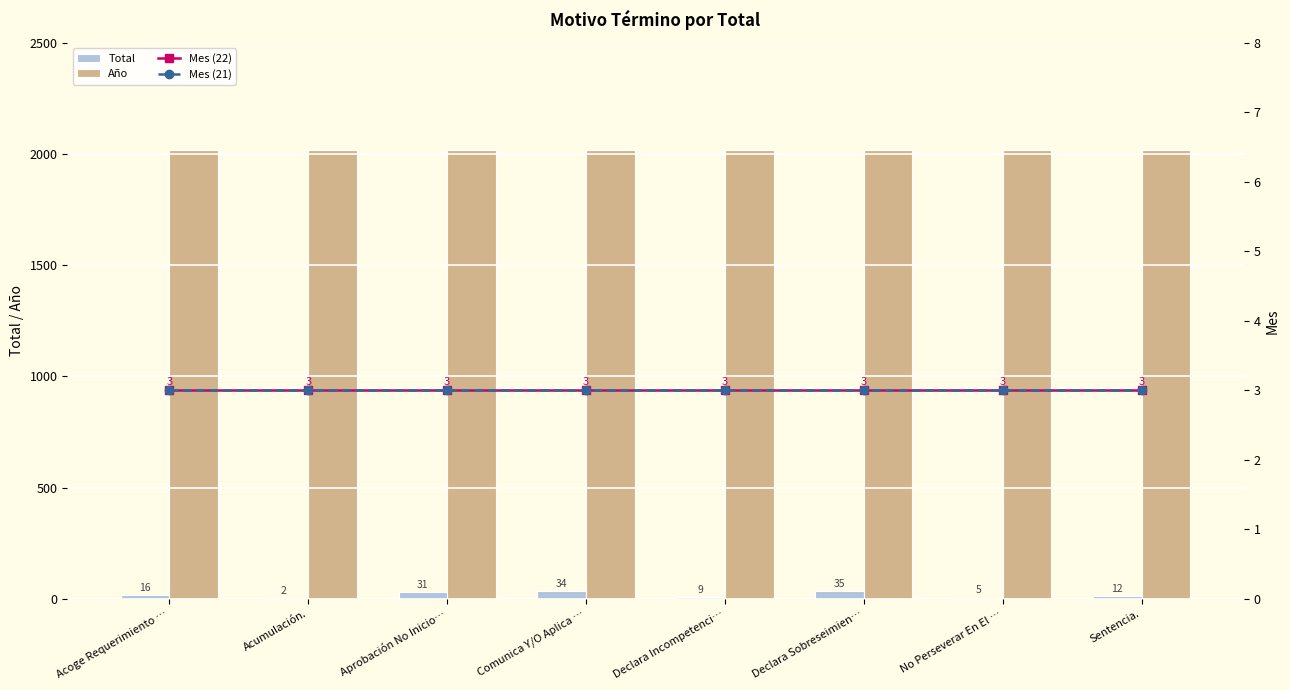

Count the number of data series in this chart.

4